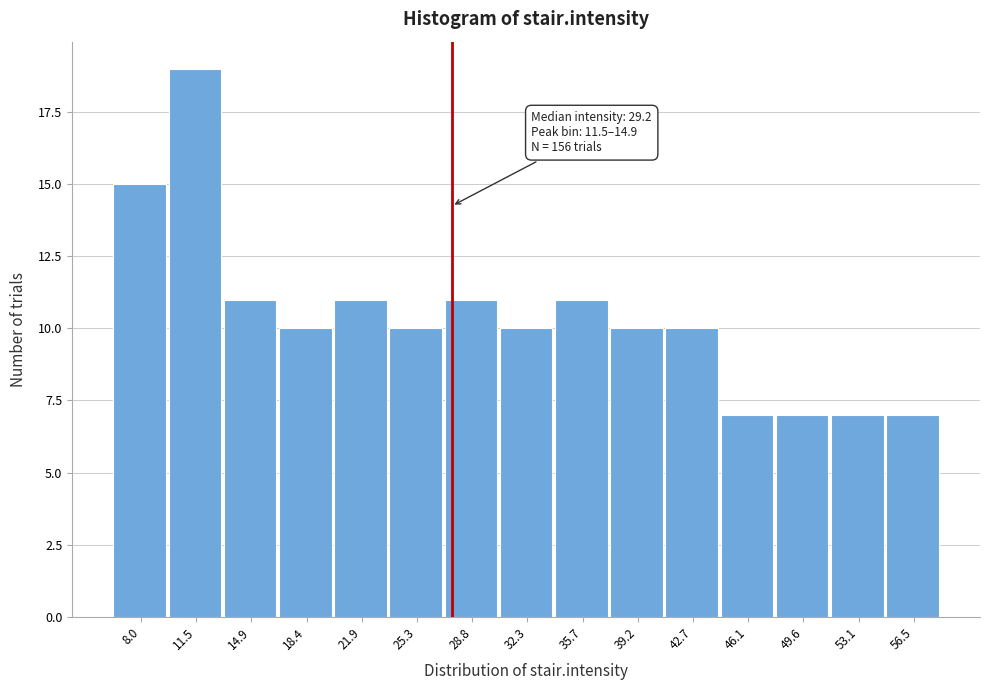

Reading left to right, transcribe all the data shown in this chart.

8.0=15	11.5=19	14.9=11	18.4=10	21.9=11	25.3=10	28.8=11	32.3=10	35.7=11	39.2=10	42.7=10	46.1=7	49.6=7	53.1=7	56.5=7